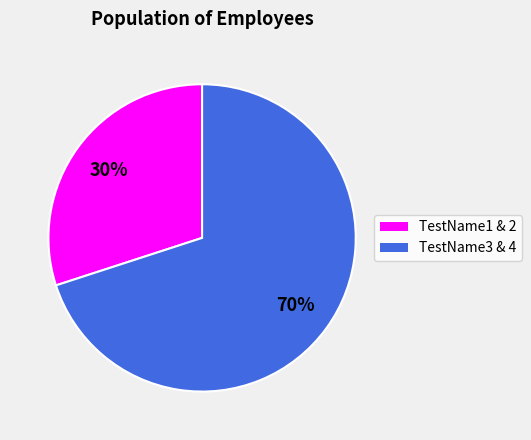

To the nearest percent, what is the difference between the largest and smallest slice percentages?

40%